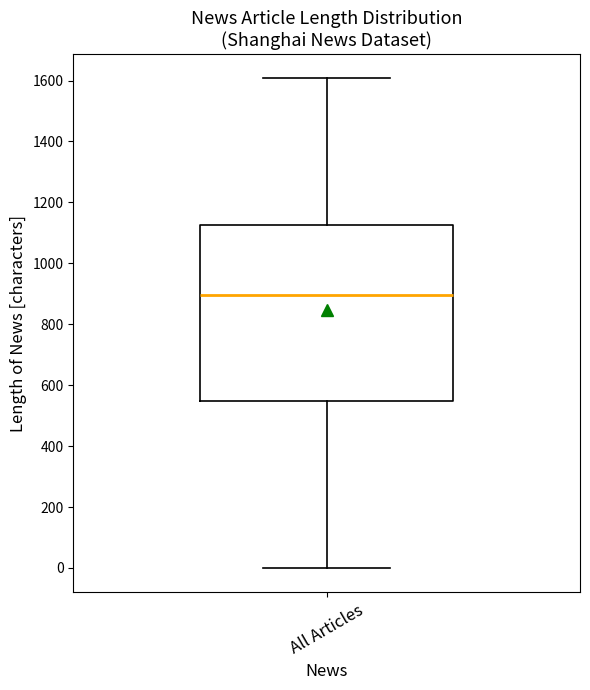

Transcribe this box plot: give where the median line is, the range the box spans, and where the two whiskers end, as read against the y-axis. The values are not printed on the chart, so give them approximately, as read against the axis.

median 900, box 540 to 1120, whiskers 0 to 1600